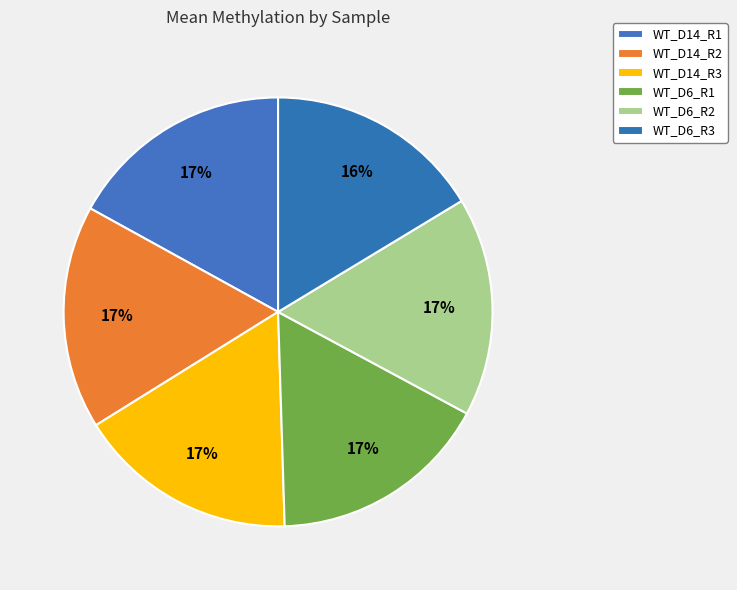

How much of the chart is everything except WT_D6_R3?

83.7%